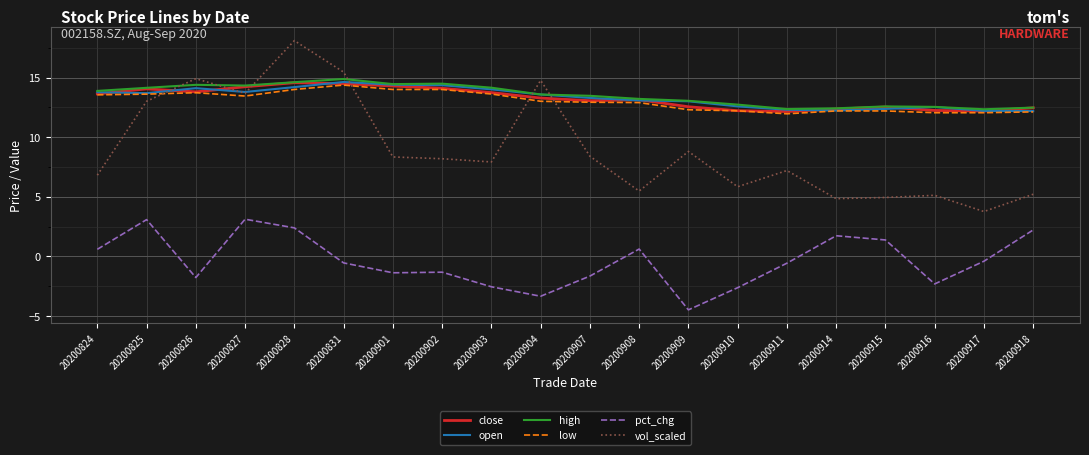

Which series changed the most between 20200828 and 20200908?

vol_scaled